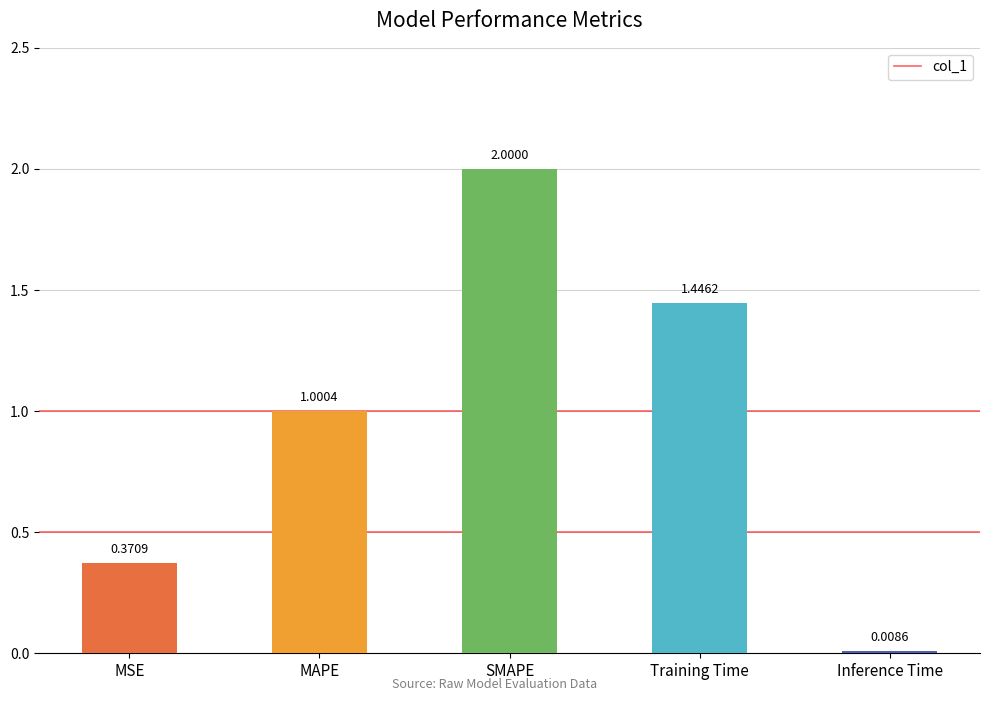

How many data points are above 1?

3